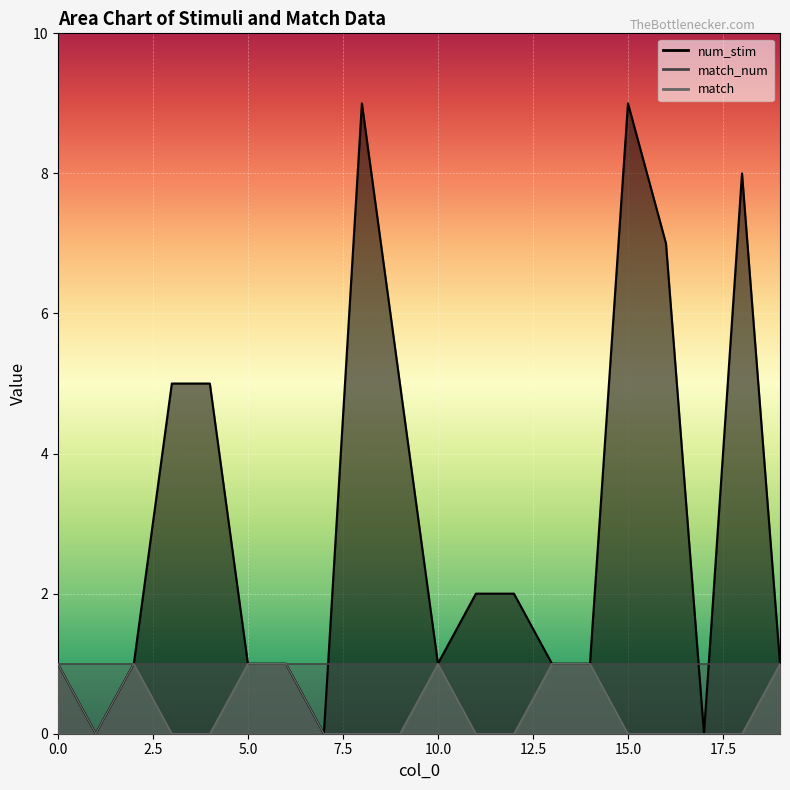

Reading right to left, transcribe all the data shown in this chart.

num_stim: 1	8	0	7	9	1	1	2	2	1	5	9	0	1	1	5	5	1	0	1
match: 1	0	0	0	0	1	1	0	0	1	0	0	0	1	1	0	0	1	0	1